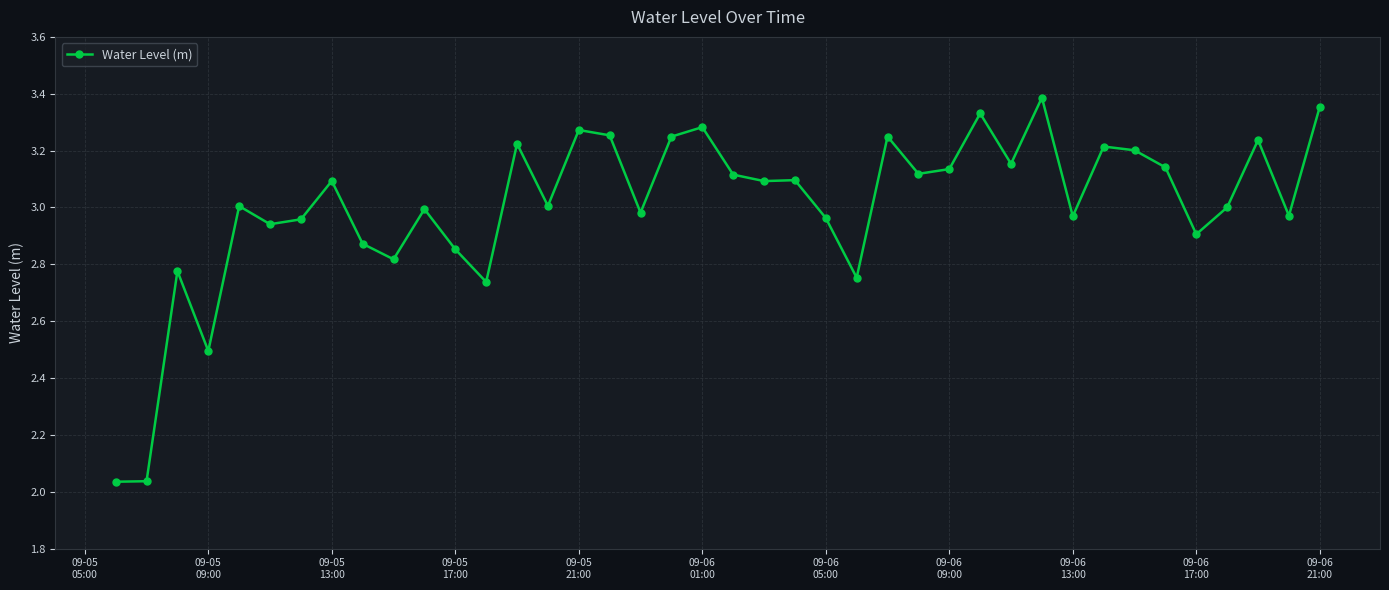

What is the sum of all values?

120.3